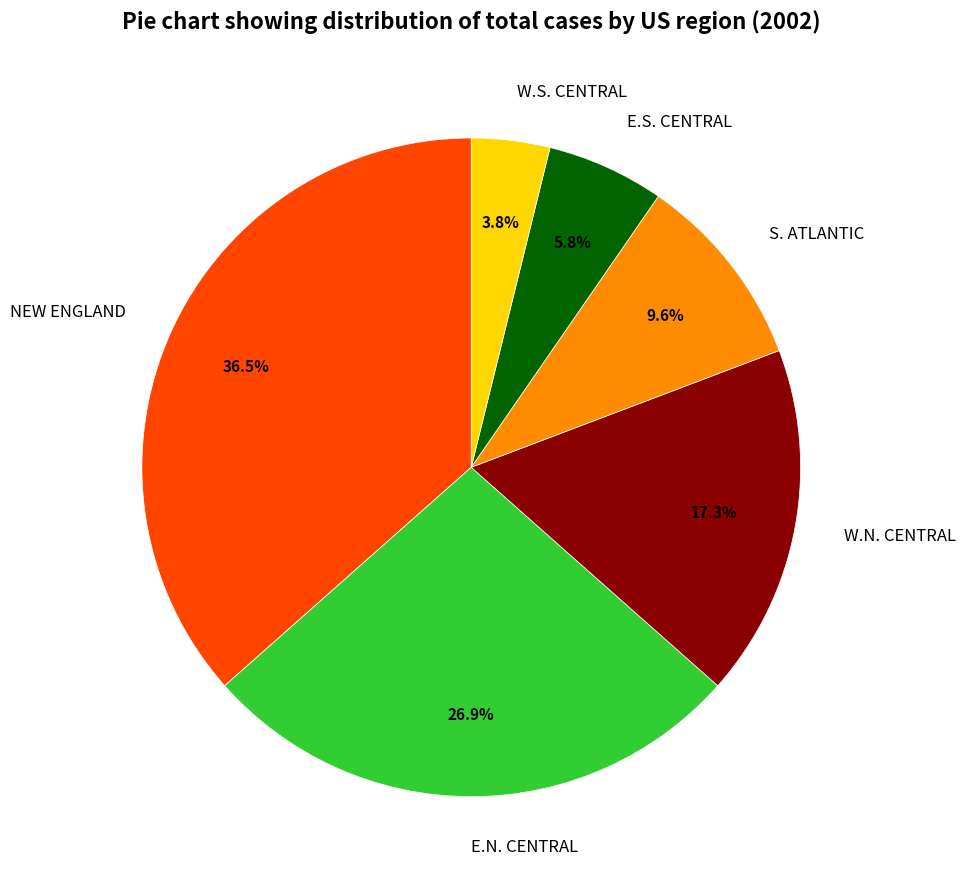

Is it true that NEW ENGLAND is 43% of the pie?

False